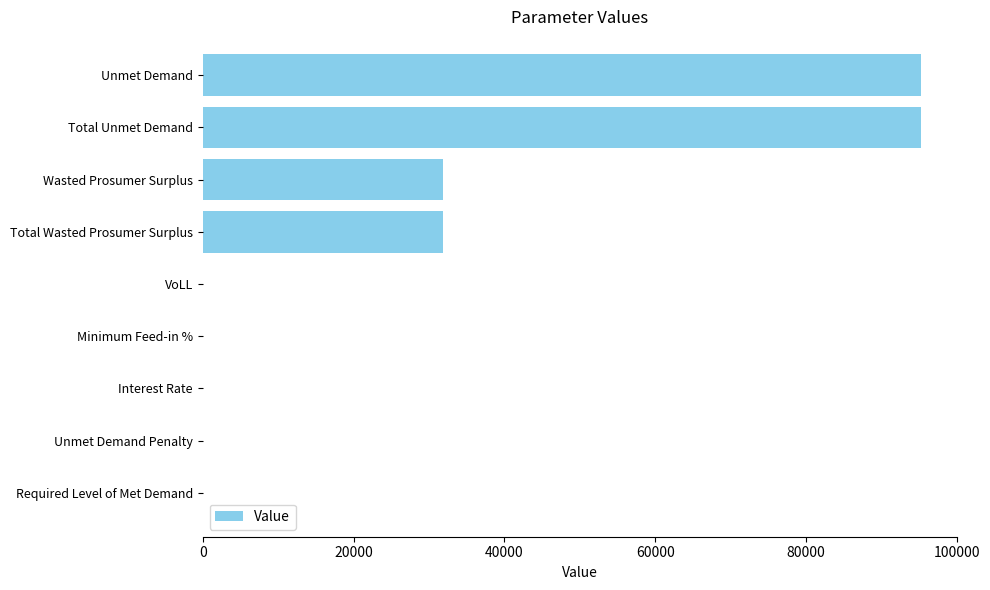

True or false: the data shows 44445.4 at Total Wasted Prosumer Surplus.

False